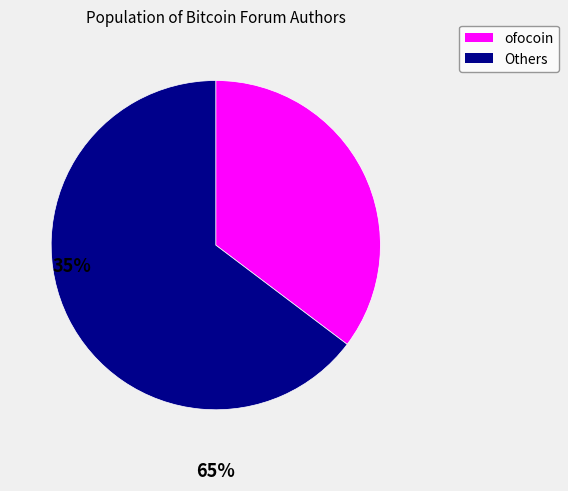

Rank the categories by value from highest to lowest.

Others, ofocoin